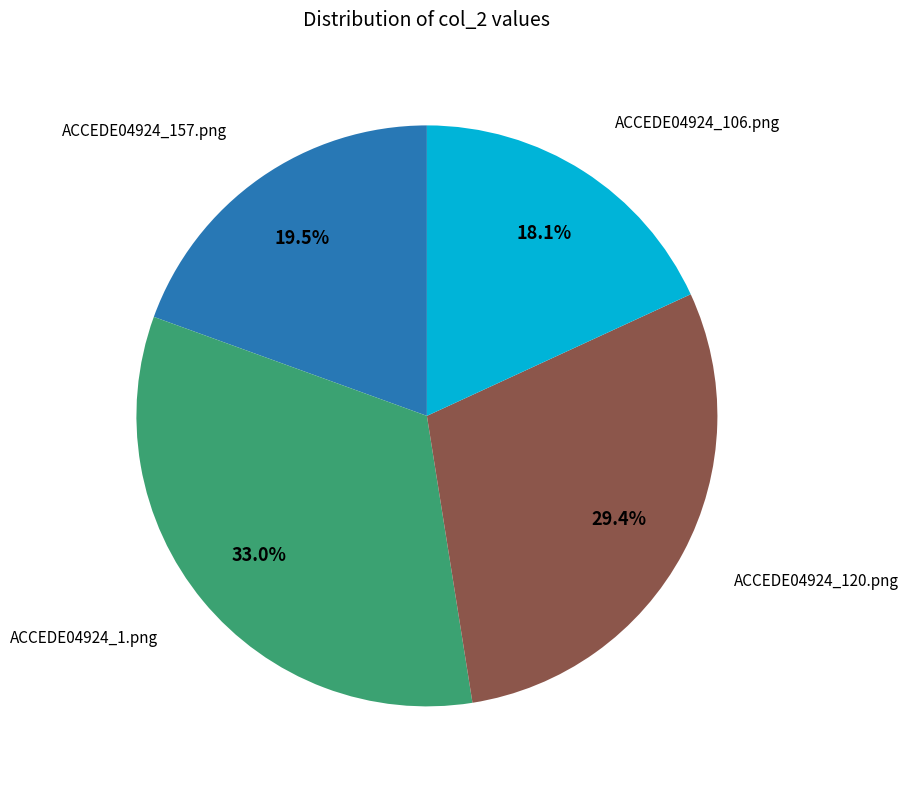

Is there any slice that represents more than half of the pie?

No